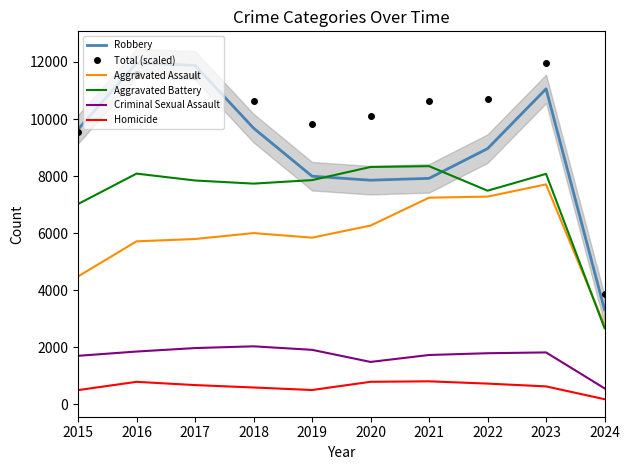

At how many categories does at least one series exceed 6362?

9